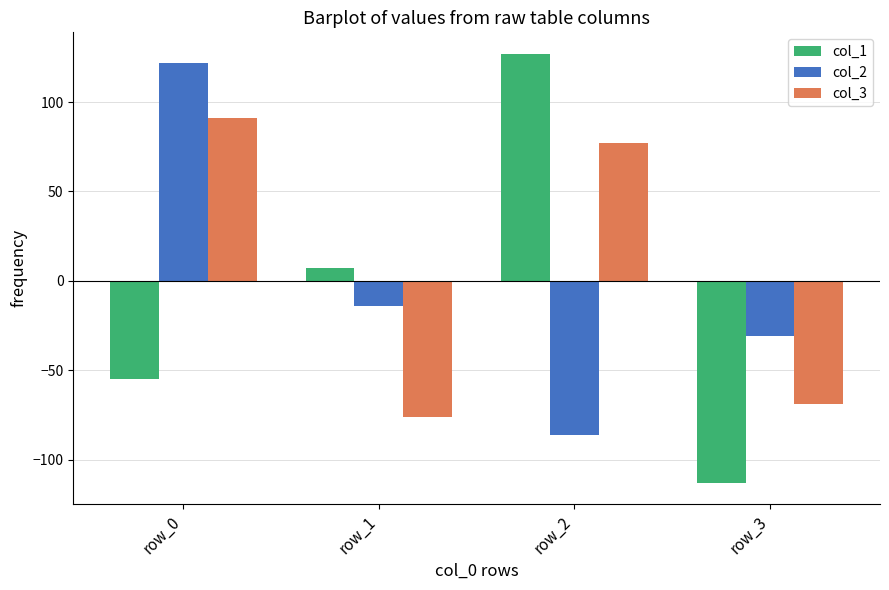

What is the average value of the col_2 series?

-2